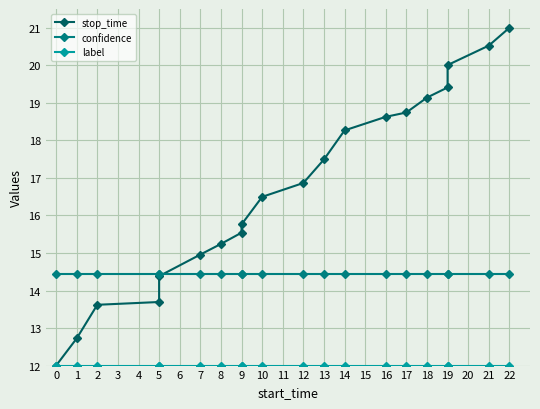

Read the label value at 7.

12.0